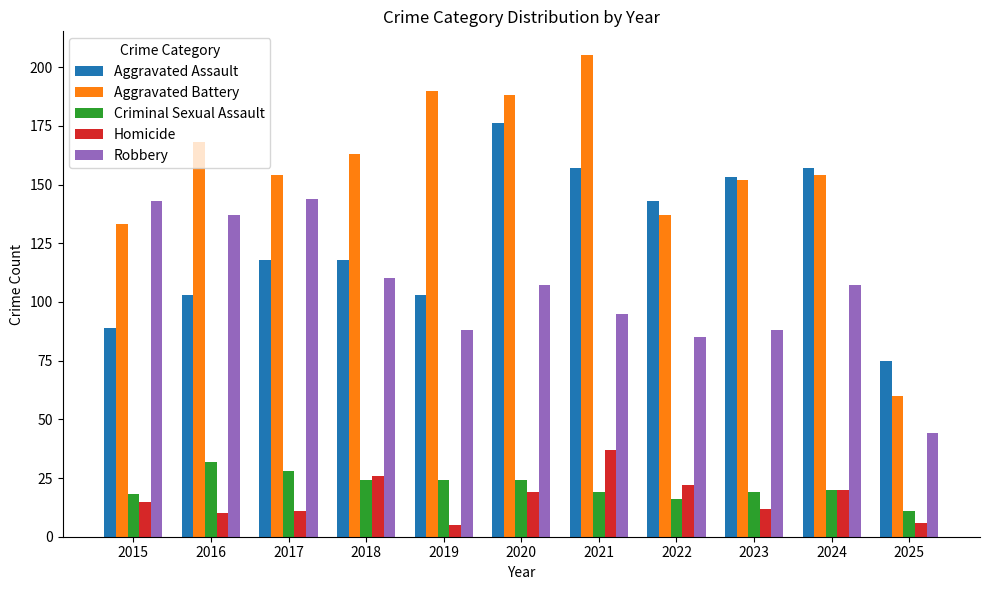

True or false: Criminal Sexual Assault has a value of 24 at 2020.

True